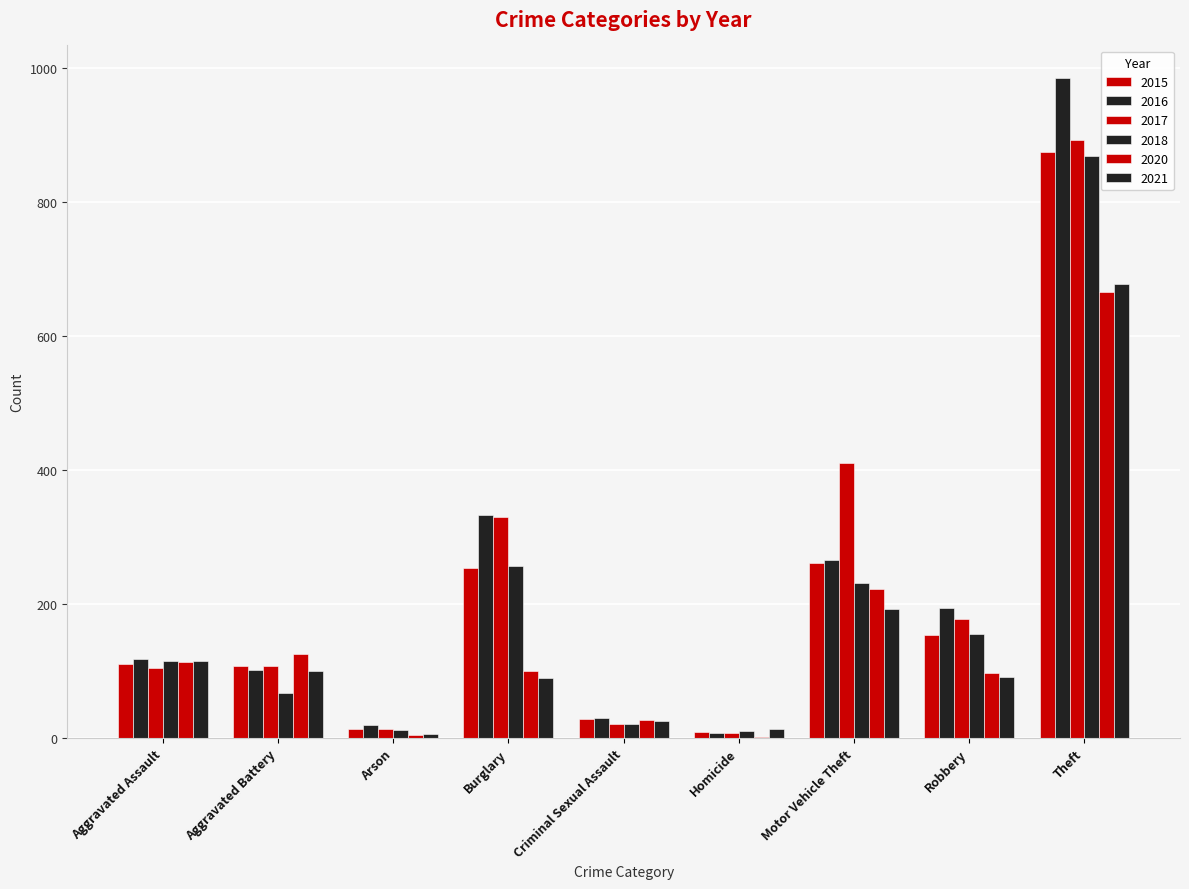

At which category is the sum across all series the highest?

Theft